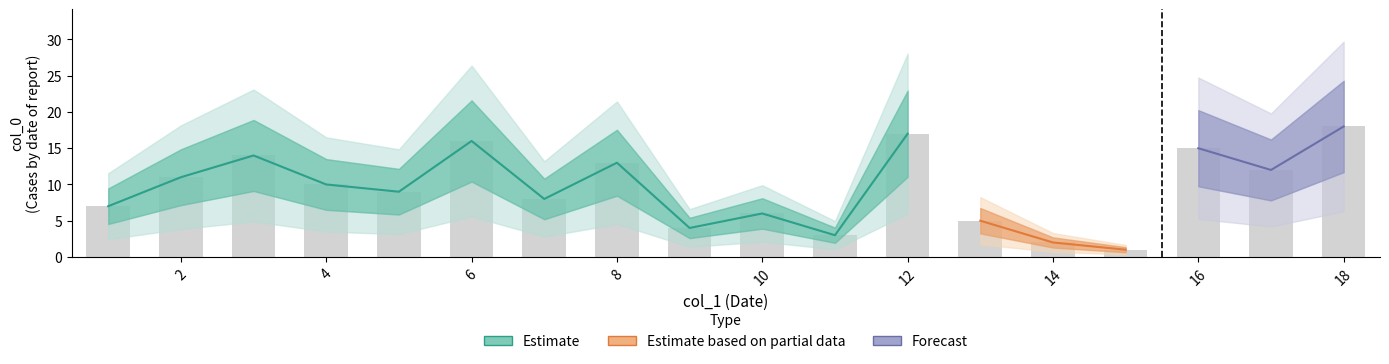

Which category has the highest value across all series?

18